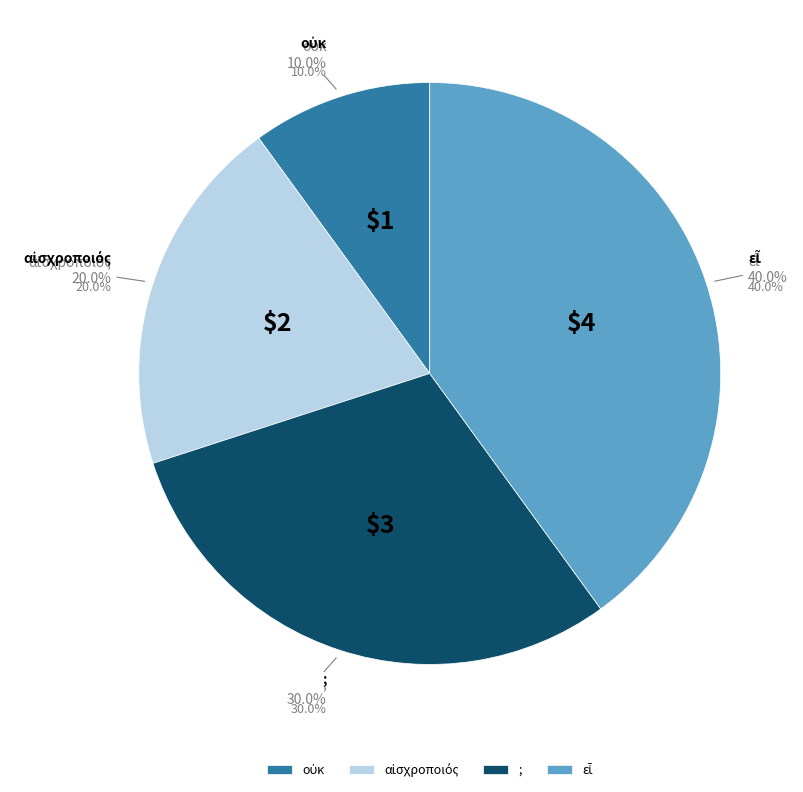

Is the sum of εἶ and αἰσχροποιός greater than half?

Yes